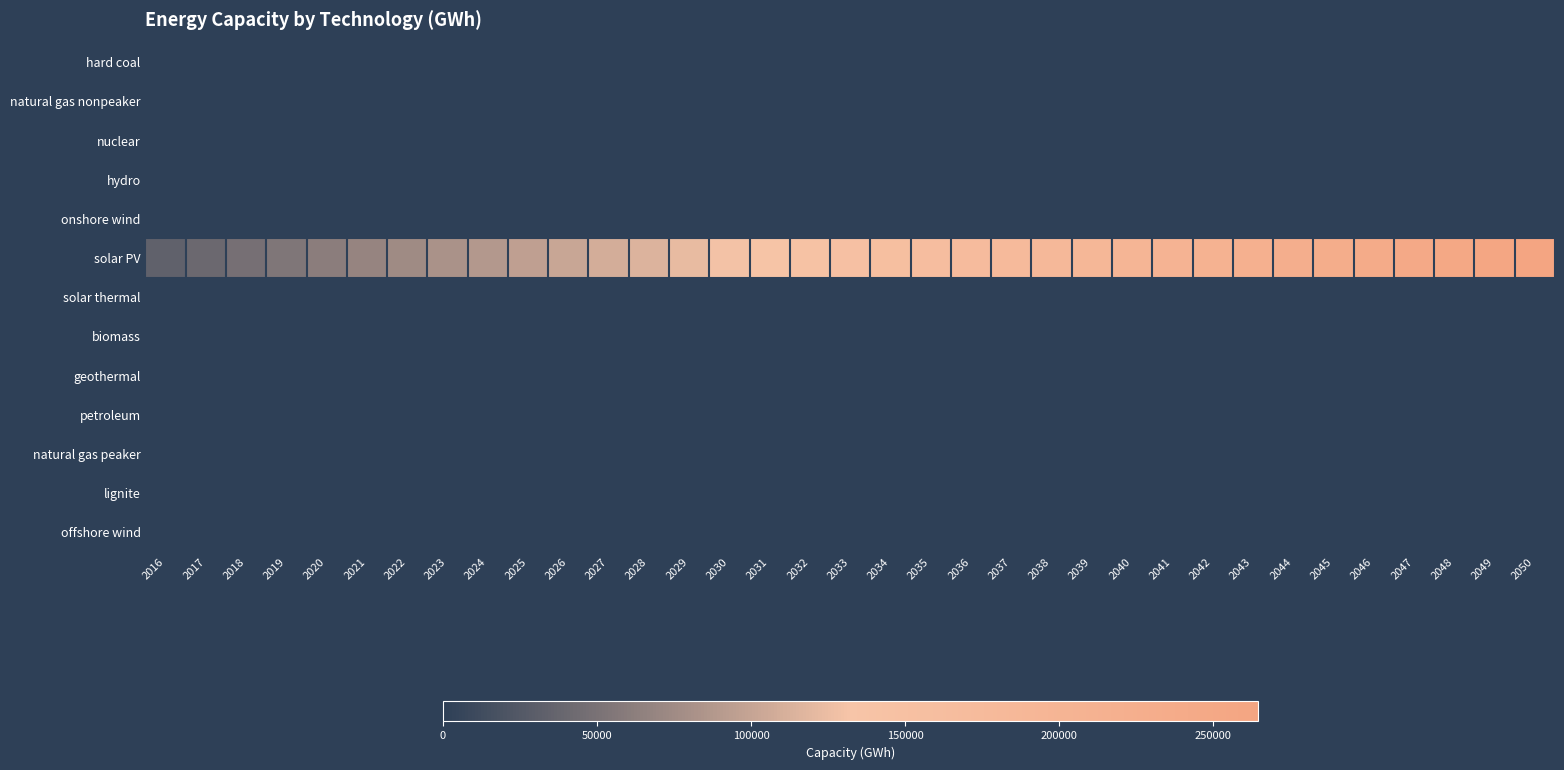

What is the total value across all series at 2021?

68278.0